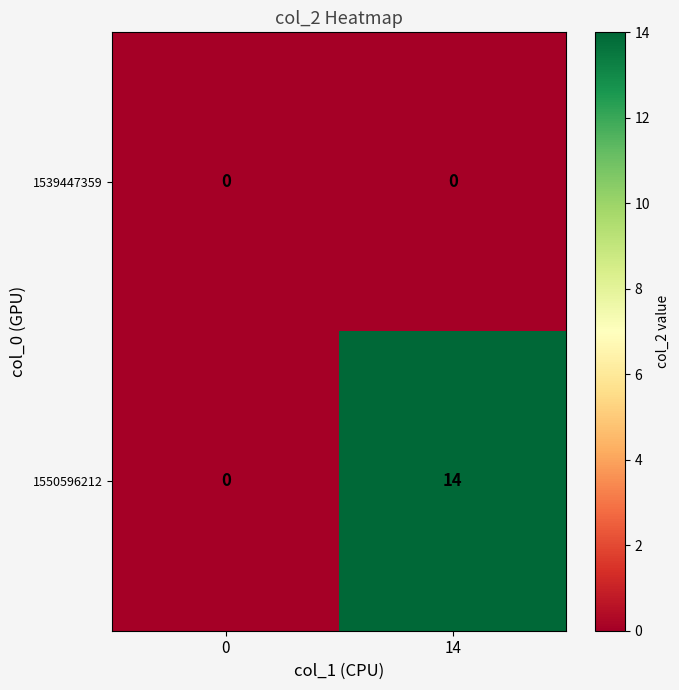

What is the average value of the 1550596212 series?

7